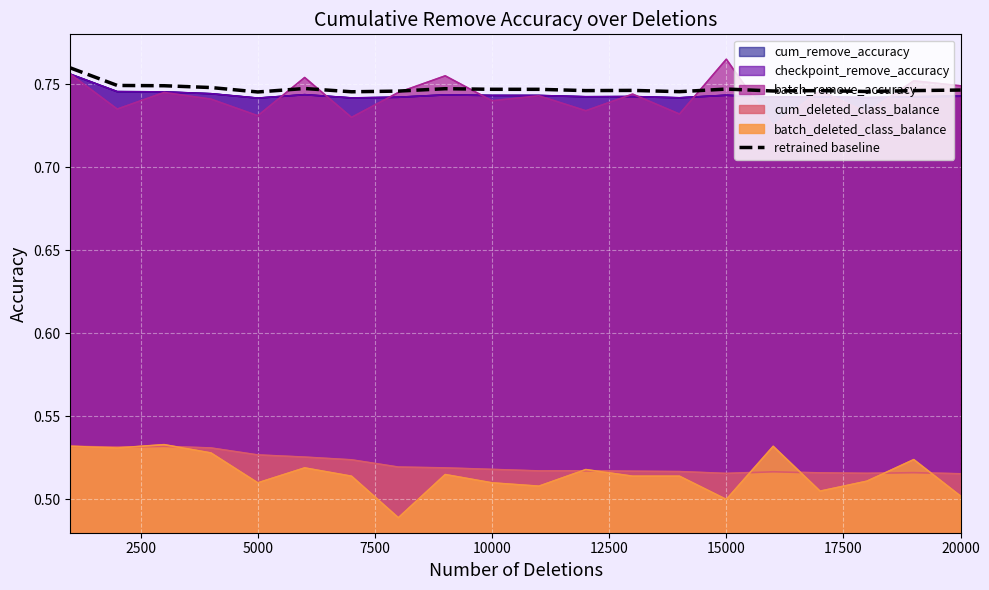

How many values are between 0 and 1?

20